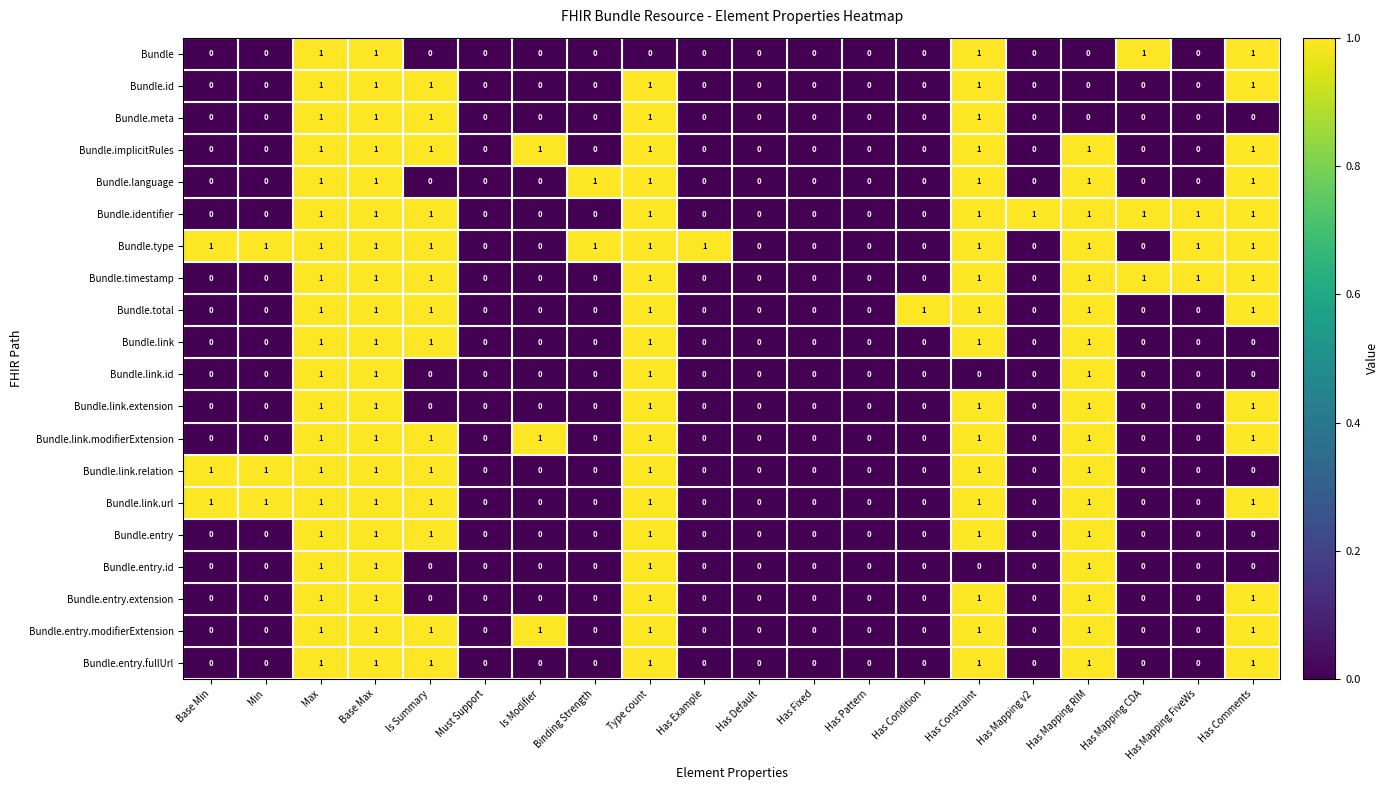

What is the sum of all Bundle.link.url values?

9